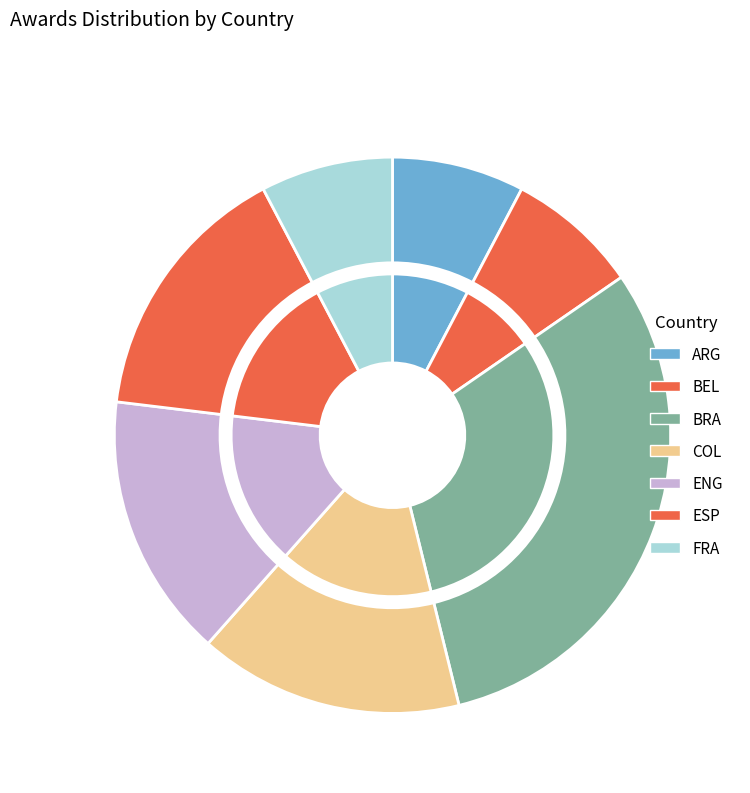

Is it true that COL is 15% of the pie?

True